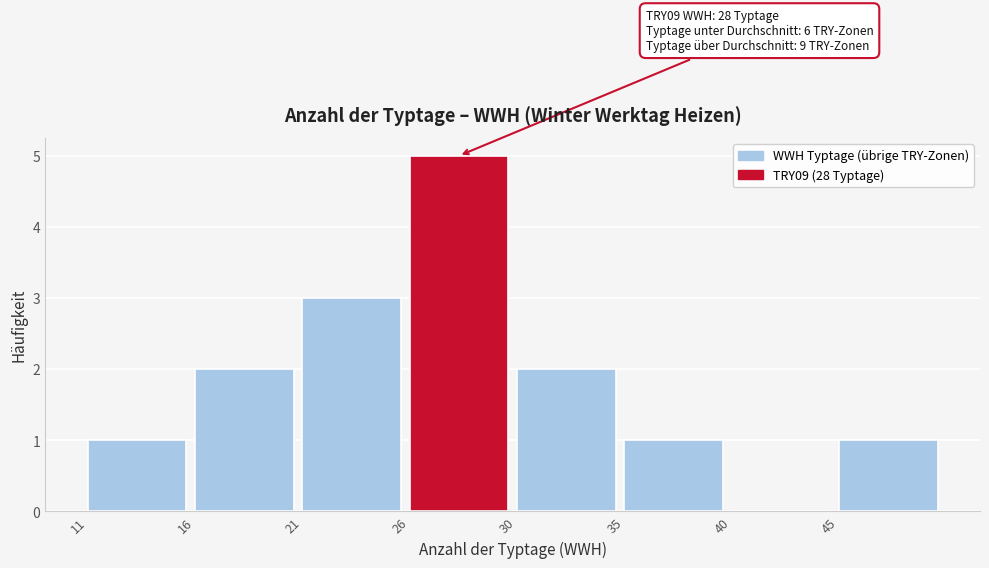

Reading left to right, extract all data points from this chart.

11=1	16=2	21=3	26=5	30=2	35=1	40=0	45=1